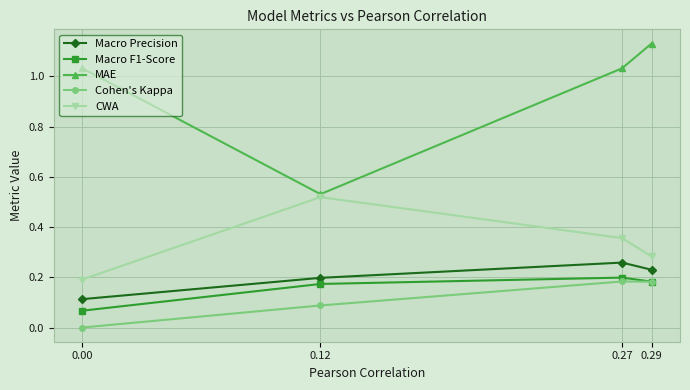

Count the number of data series in this chart.

5